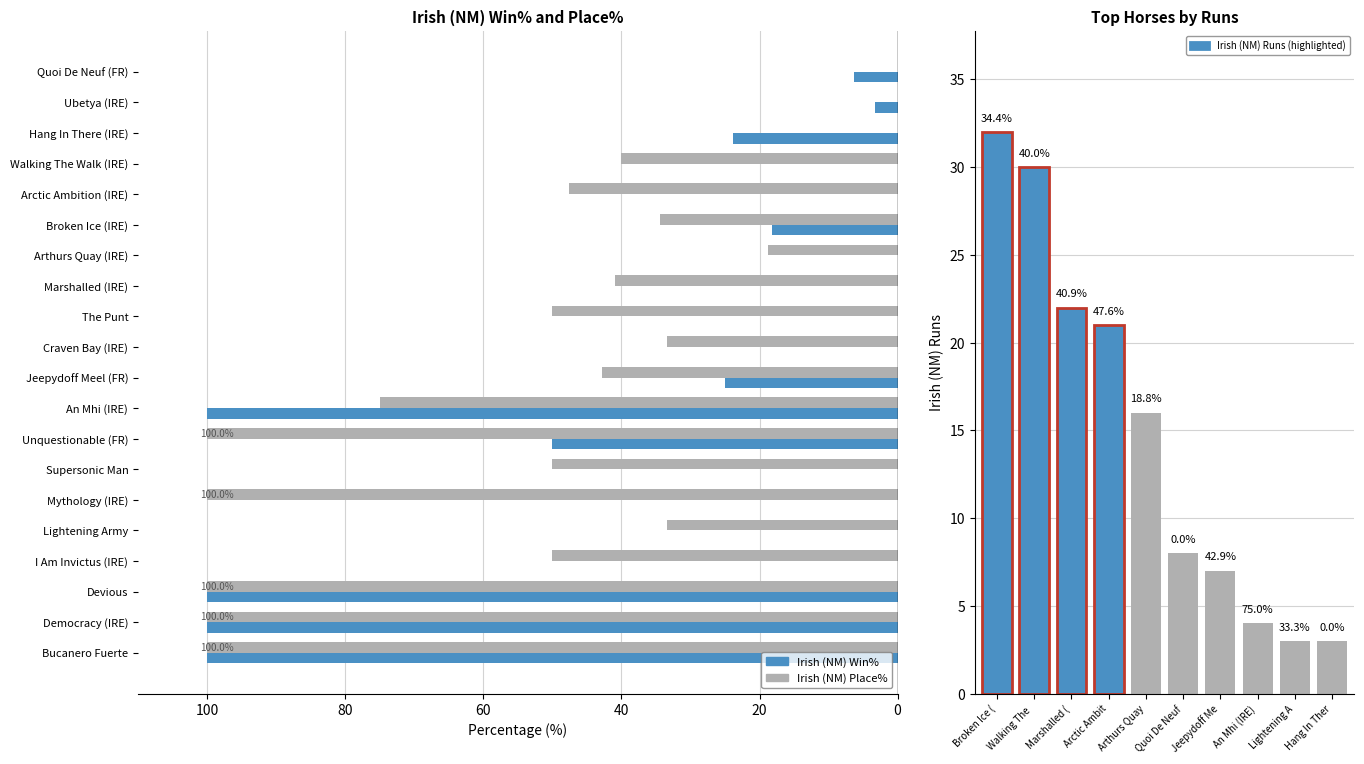

At which category is the sum across all series the highest?

Bucanero Fuerte